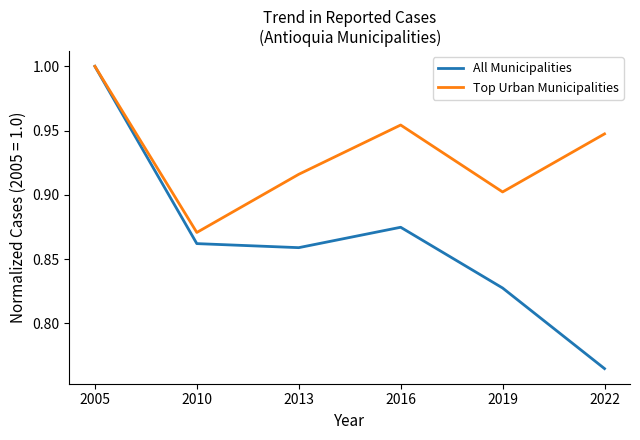

What is the difference between the second highest and minimum values in the Top Urban Municipalities series?

0.1